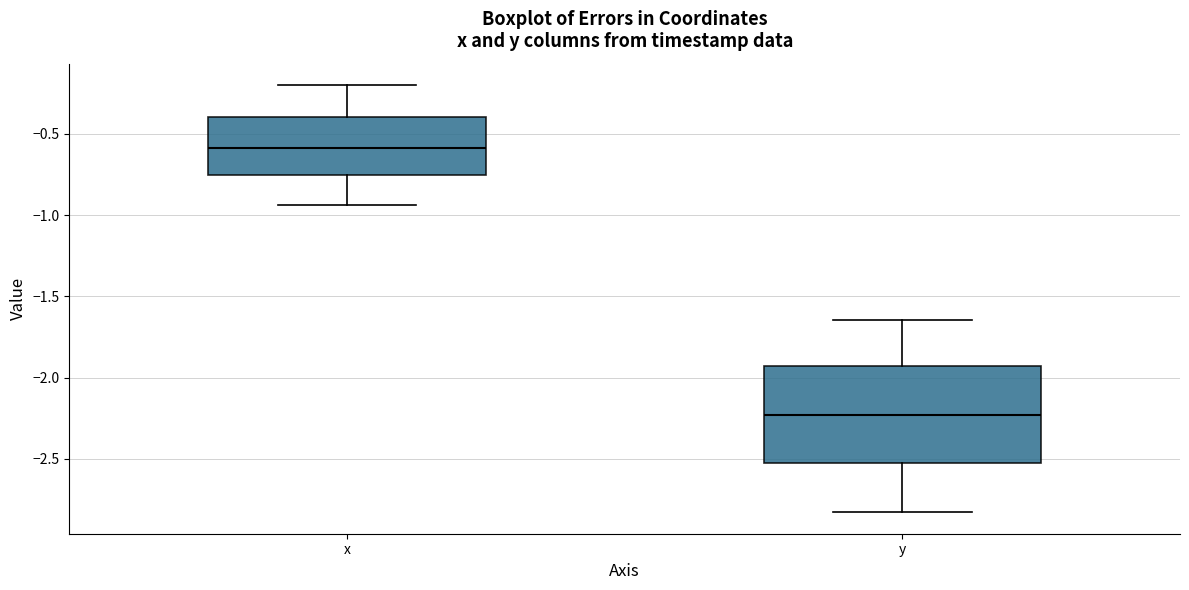

Which box is the tallest, from its lower edge to its upper edge?

y